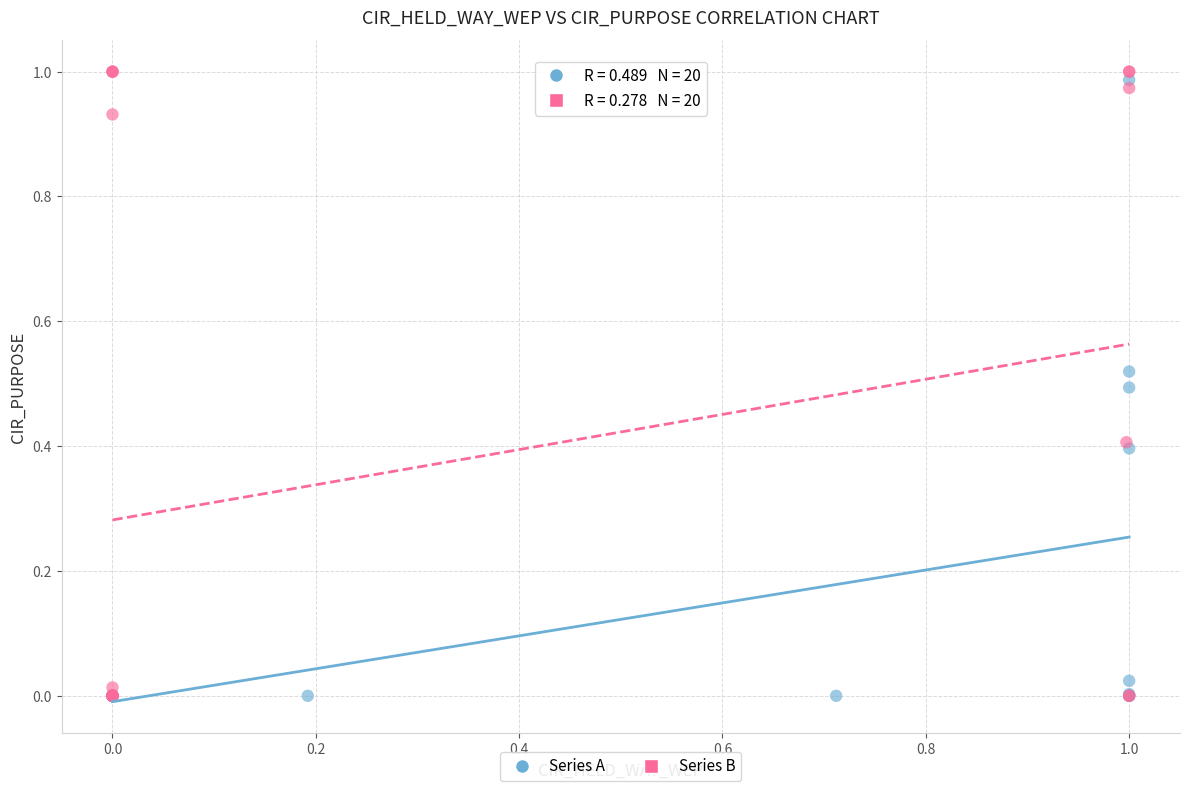

Which series reaches the maximum Y coordinate?

Series B